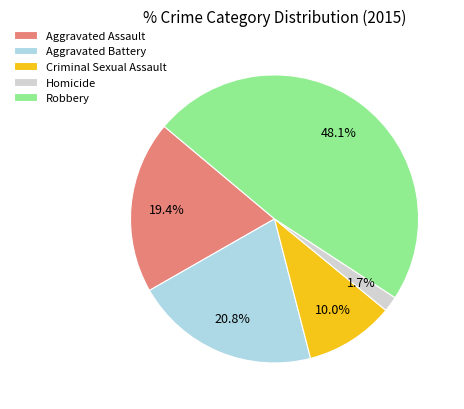

Is there any slice that represents more than half of the pie?

No